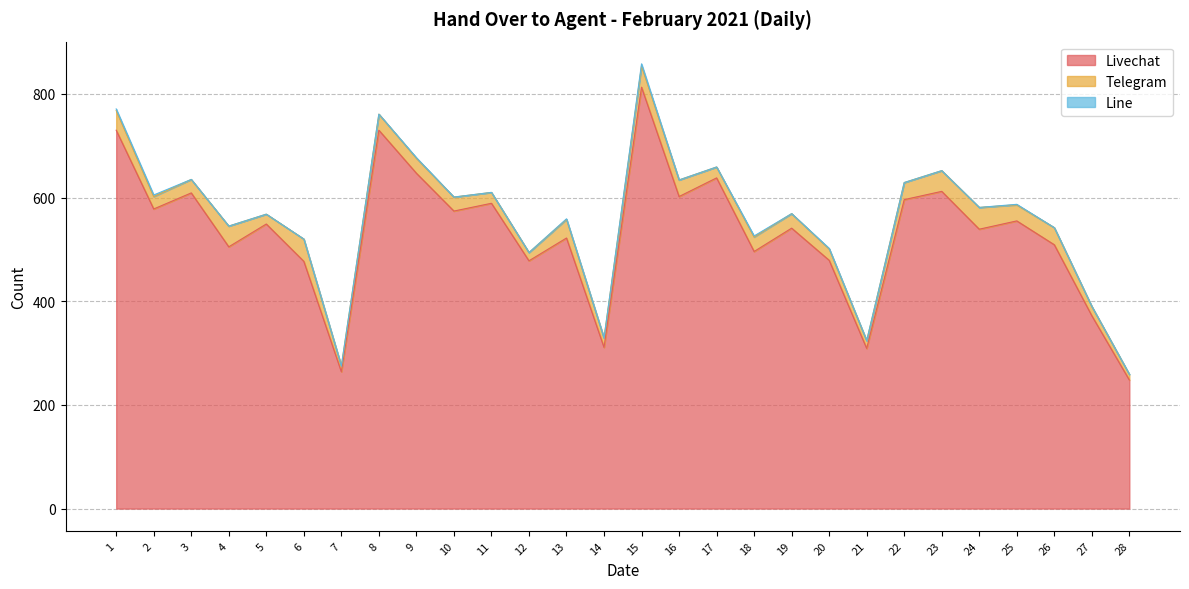

What is the difference between the Livechat values at 27 and 2?

206